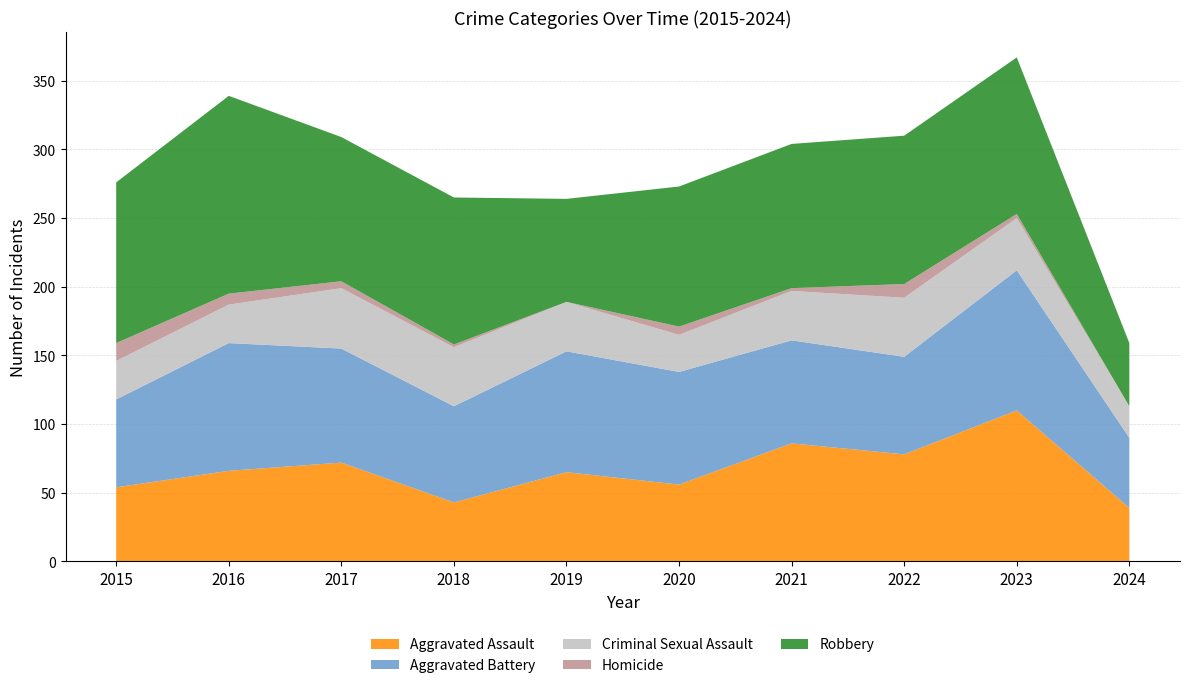

Reading right to left, what are all the values shown in this chart?

Aggravated Assault: 2024=39	2023=110	2022=78	2021=86	2020=56	2019=65	2018=43	2017=72	2016=66	2015=54
Aggravated Battery: 2024=51	2023=102	2022=71	2021=75	2020=82	2019=88	2018=70	2017=83	2016=93	2015=64
Criminal Sexual Assault: 2024=23	2023=38	2022=43	2021=36	2020=27	2019=36	2018=43	2017=44	2016=28	2015=28
Homicide: 2024=0	2023=3	2022=10	2021=2	2020=6	2019=0	2018=2	2017=5	2016=8	2015=13
Robbery: 2024=46	2023=114	2022=108	2021=105	2020=102	2019=75	2018=107	2017=105	2016=144	2015=117